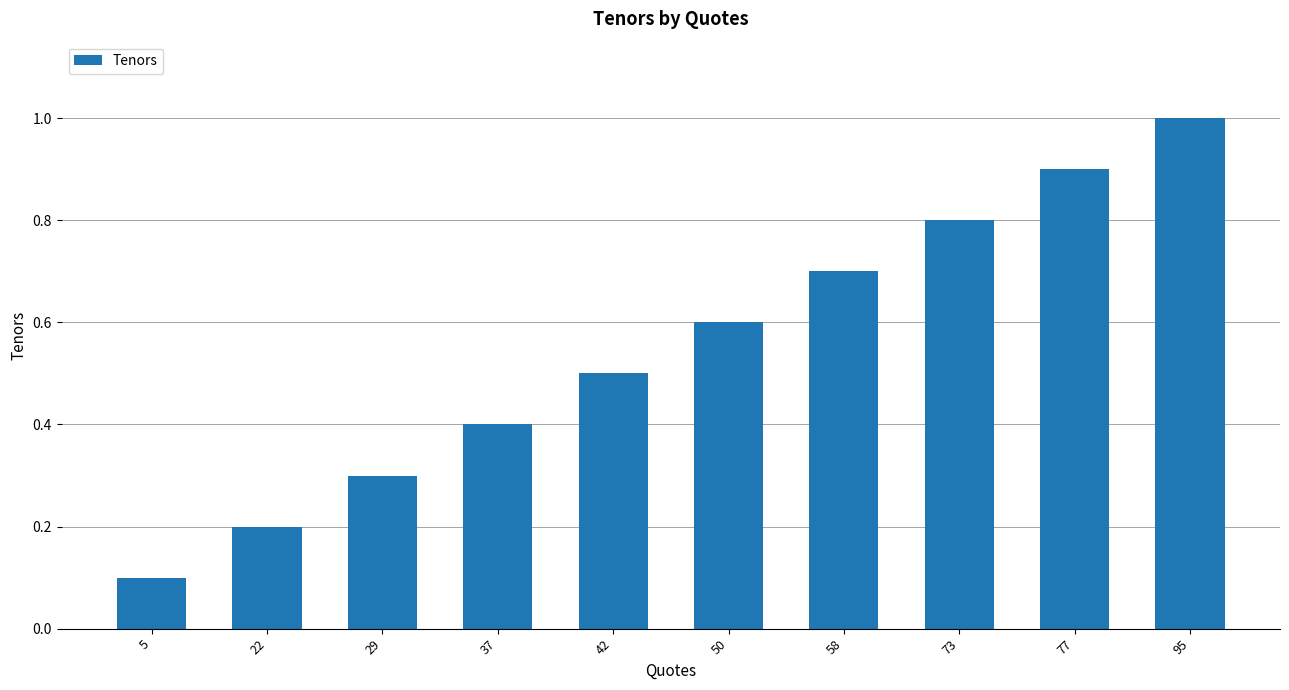

What is the value of the 1st bar from the left?

0.1